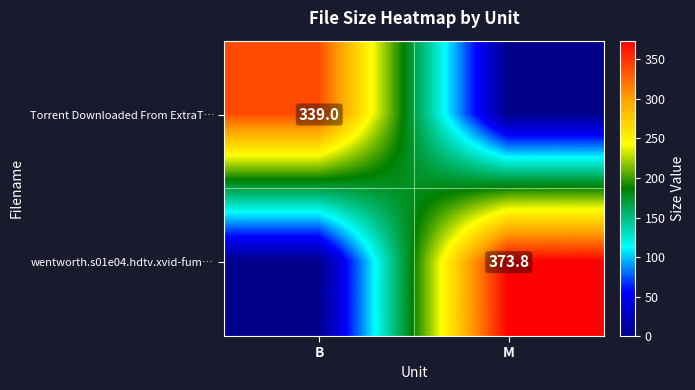

Is the value of Torrent Downloaded From ExtraT… at B greater than the value of wentworth.s01e04.hdtv.xvid-fum… at M?

No